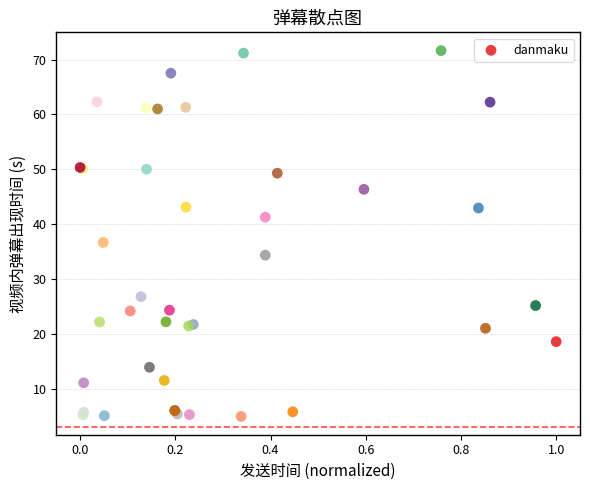

What Y value in the scatter plot is closest to 38?

36.7